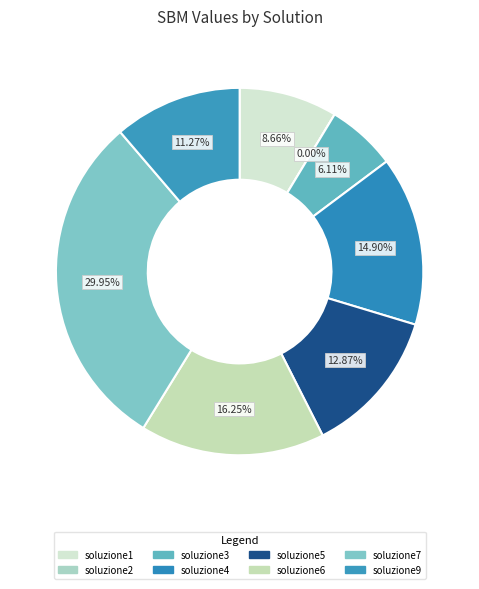

Is there any slice that represents more than half of the pie?

No